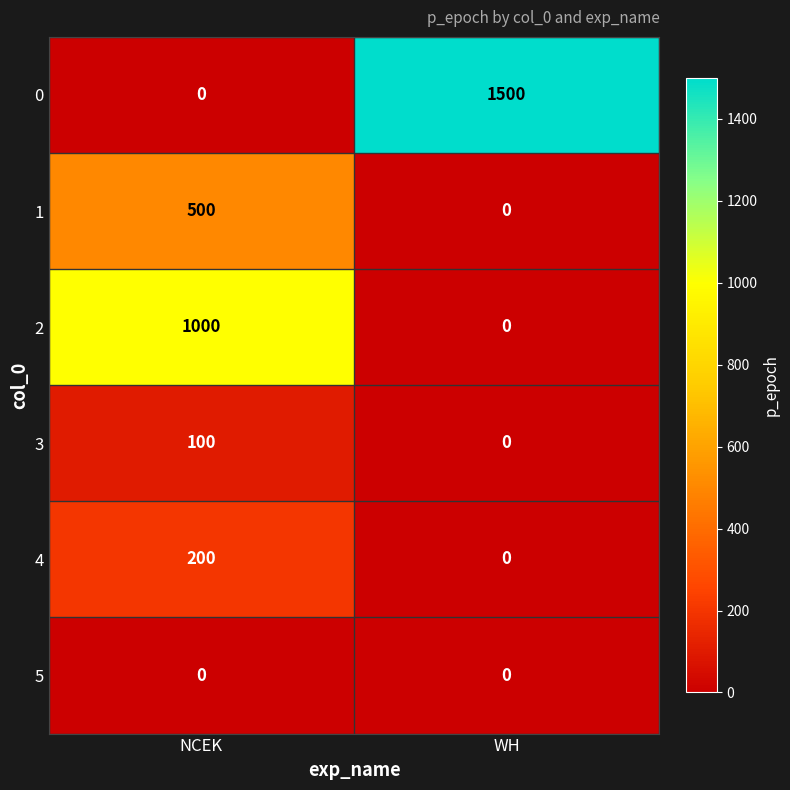

At which category is the sum across all series the highest?

NCEK